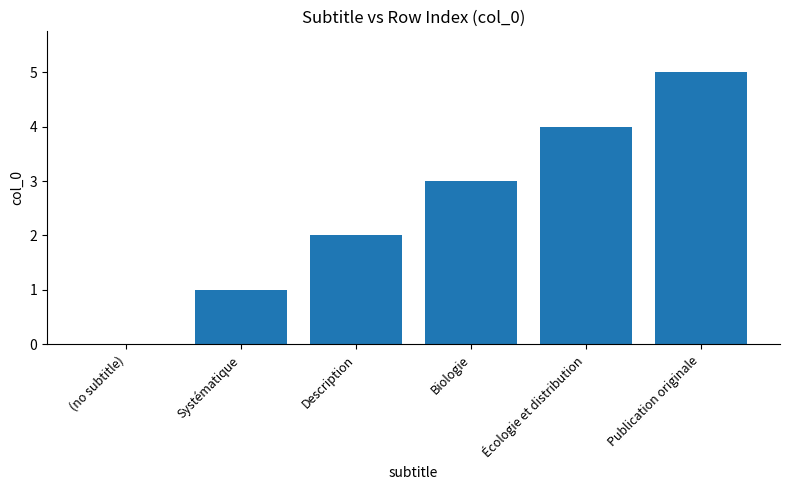

Reading left to right, what are all the values shown in this chart?

0	1	2	3	4	5